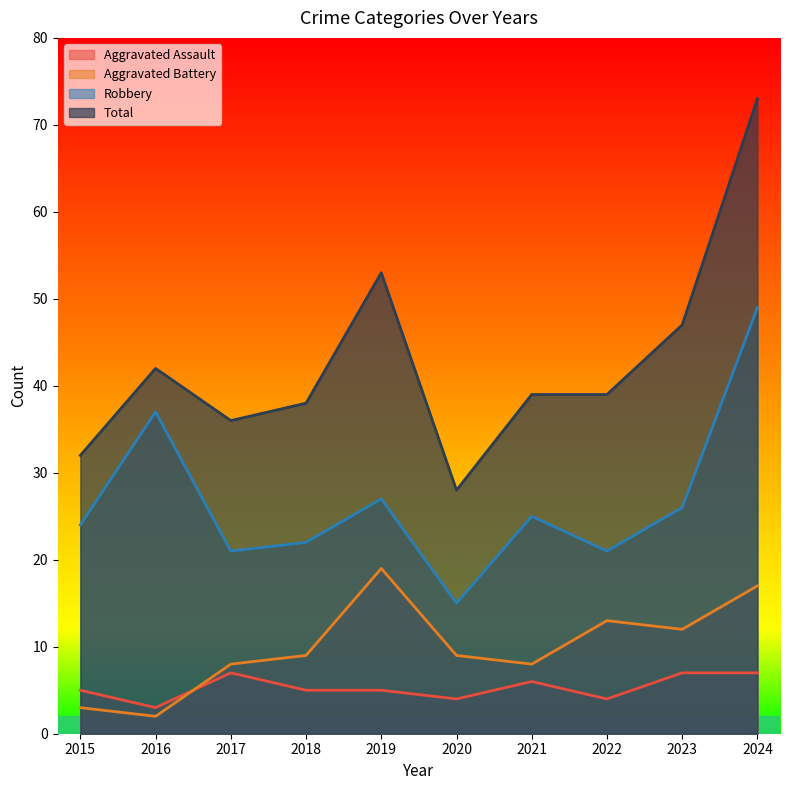

Reading right to left, list all the values displayed in this chart.

Aggravated Assault: 2024=7	2023=7	2022=4	2021=6	2020=4	2019=5	2018=5	2017=7	2016=3	2015=5
Aggravated Battery: 2024=17	2023=12	2022=13	2021=8	2020=9	2019=19	2018=9	2017=8	2016=2	2015=3
Robbery: 2024=49	2023=26	2022=21	2021=25	2020=15	2019=27	2018=22	2017=21	2016=37	2015=24
Total: 2024=73	2023=47	2022=39	2021=39	2020=28	2019=53	2018=38	2017=36	2016=42	2015=32